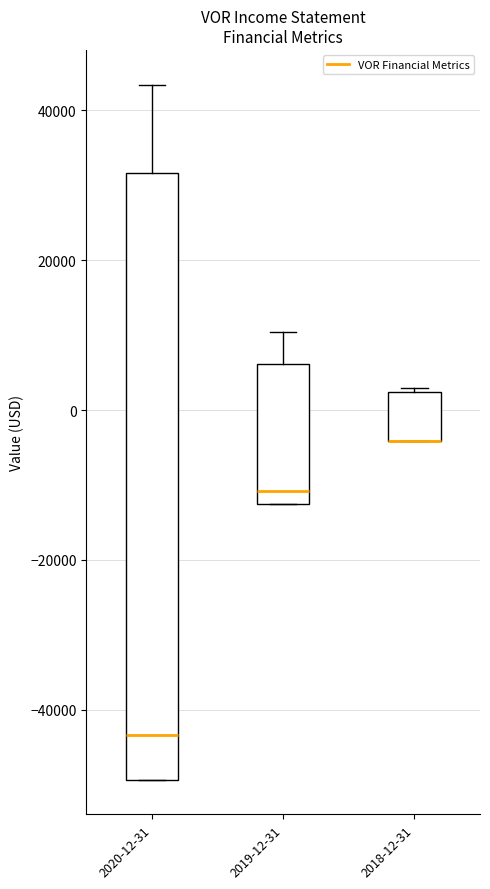

Reading left to right, transcribe this box plot: for each box, give where its median line is, the range the box spans, and where its two whiskers end, as read against the y-axis. The values are not printed on the chart, so give them approximately, as read against the axis.

2020-12-31: median -44000, box -50000 to 32000, whiskers -50000 to 44000
2019-12-31: median -10000, box -12000 to 6000, whiskers -12000 to 10000
2018-12-31: median -4000 (drawn on the box's lower edge), box -4000 to 2000, whiskers -4000 to 2000